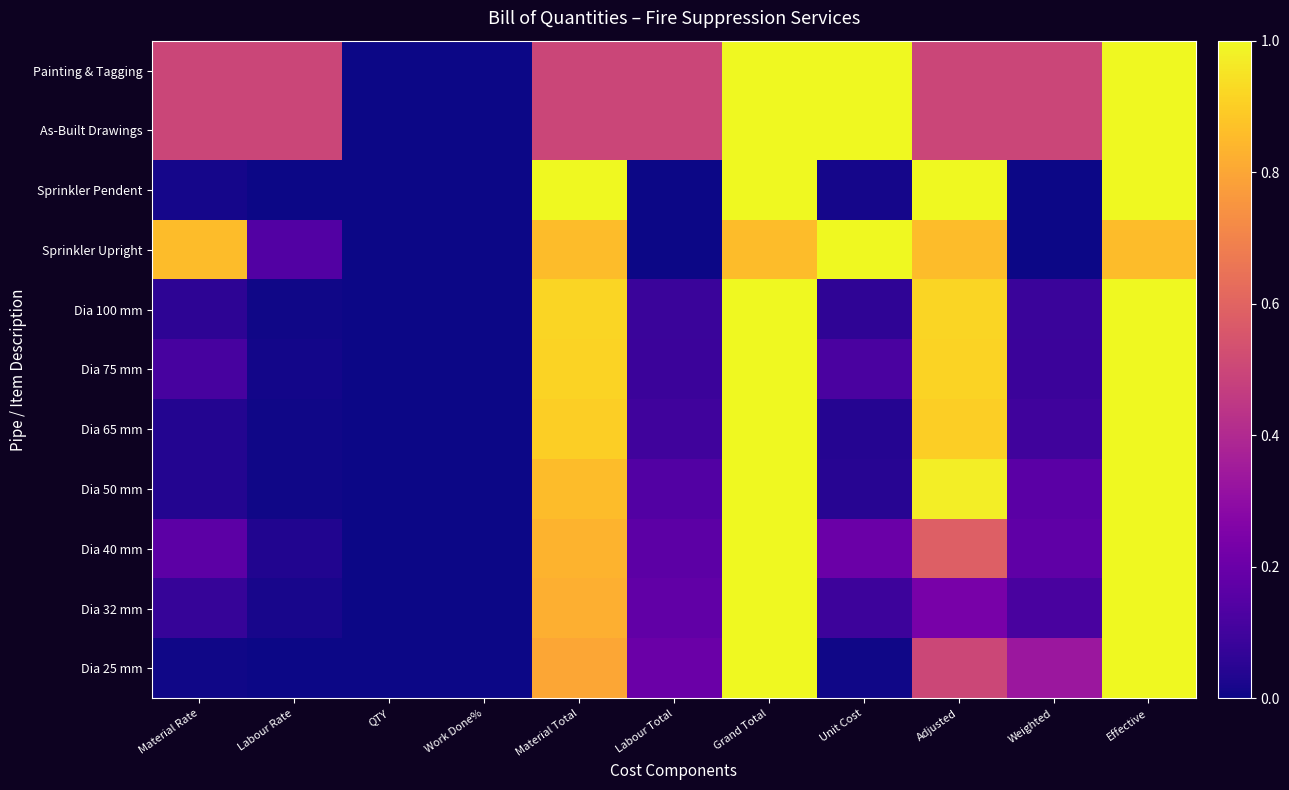

List the series in order of their peak value, highest first.

Sprinkler Pendent, Dia 25 mm, Dia 100 mm, Dia 65 mm, Dia 50 mm, Dia 75 mm, Dia 32 mm, Painting & Tagging, Dia 40 mm, As-Built Drawings, Sprinkler Upright